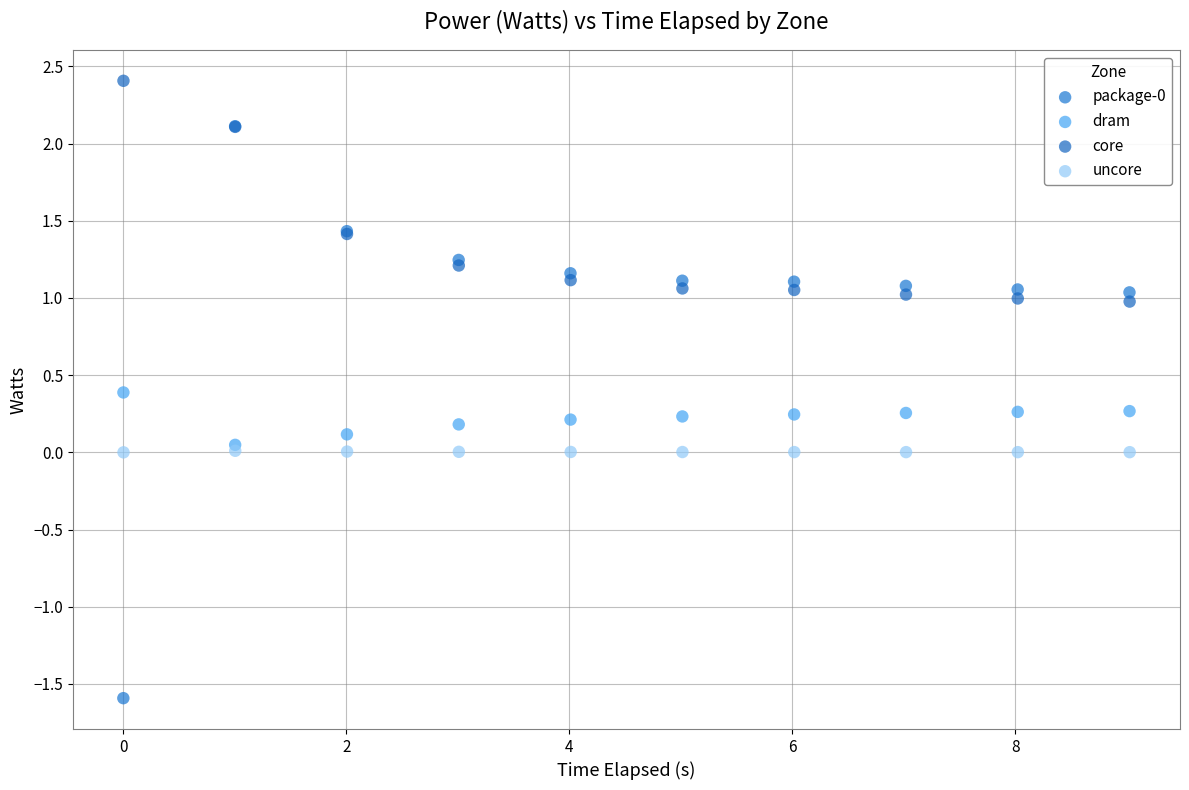

Which series contains the highest Y value?

core